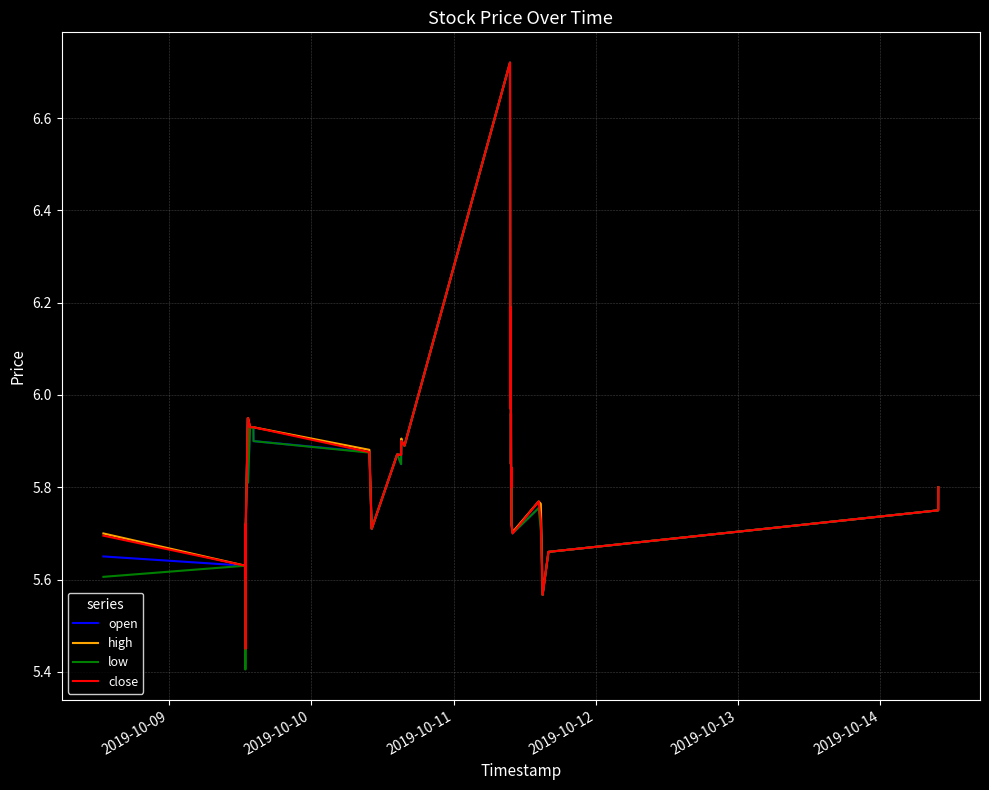

What are all the series names shown in the legend?

open, high, low, close